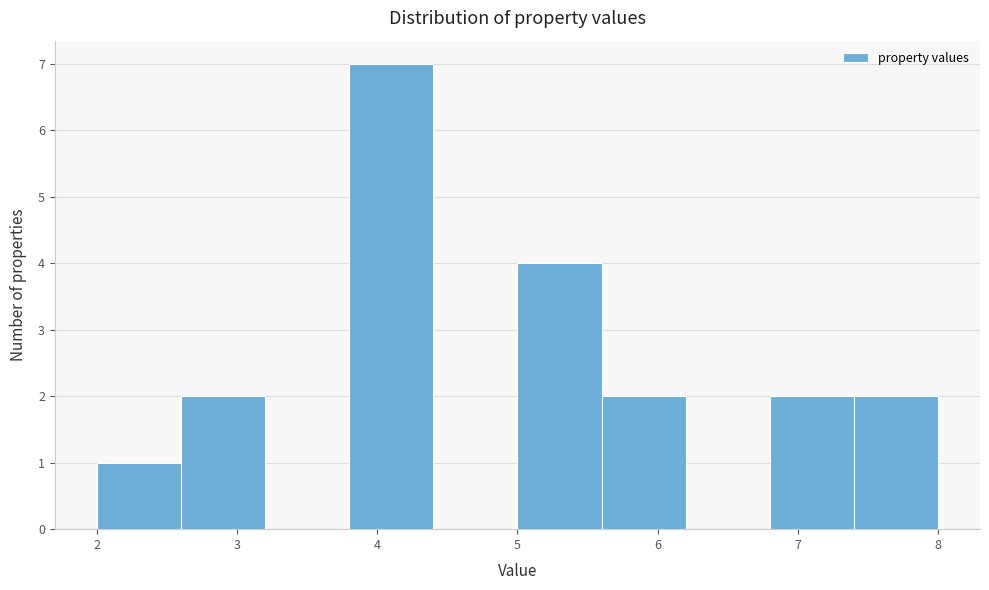

Reading left to right, list every bar in this chart as the range it spans on the x-axis followed by its height. The values are not printed on the chart, so give them approximately, as read against the axis.

2.0 to 2.6: 1
2.6 to 3.2: 2
3.2 to 3.8: 0
3.8 to 4.4: 7
4.4 to 5.0: 0
5.0 to 5.6: 4
5.6 to 6.2: 2
6.2 to 6.8: 0
6.8 to 7.4: 2
7.4 to 8.0: 2